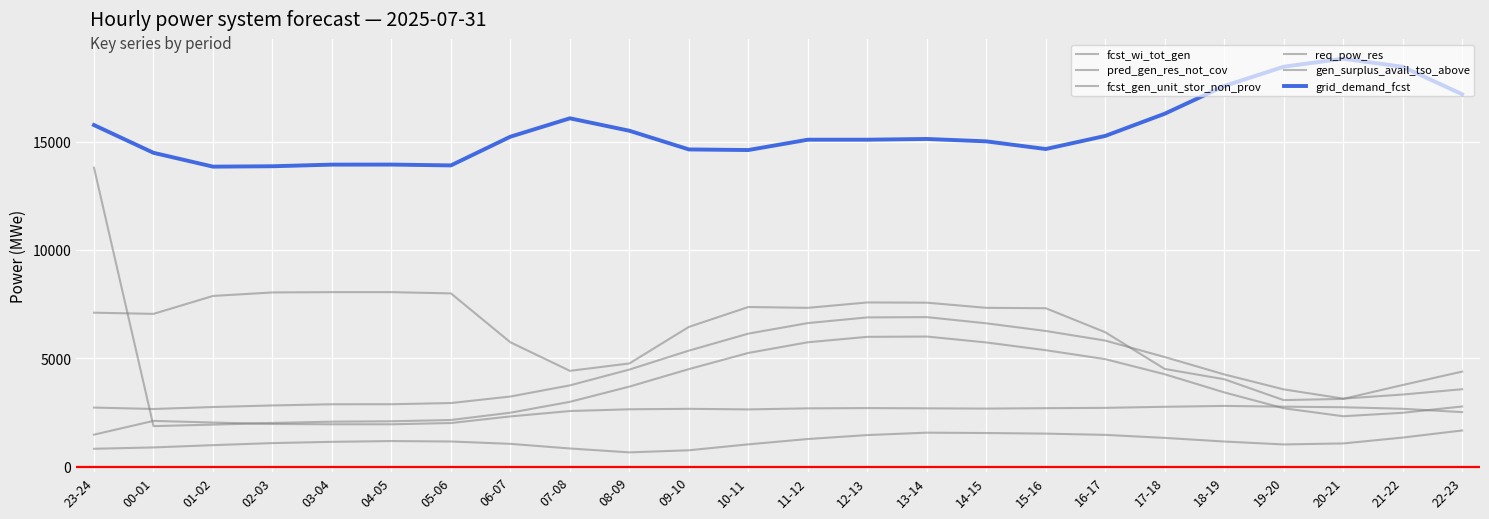

Reading left to right, what are all the values shown in this chart?

fcst_wi_tot_gen: 835	897	1002	1097	1155	1191	1171	1062	848	669	766	1039	1285	1467	1578	1562	1534	1476	1337	1169	1035	1081	1352	1679
pred_gen_res_not_cov: 13803	1880	1949	2027	2085	2104	2162	2499	3000	3703	4510	5256	5749	5999	6013	5741	5383	4970	4274	3437	2704	2336	2495	2786
fcst_gen_unit_stor_non_prov: 2736	2671	2761	2834	2889	2890	2945	3246	3760	4489	5363	6147	6634	6896	6909	6624	6270	5827	5067	4266	3575	3150	3337	3582
req_pow_res: 1486	2122	2045	1979	1965	1965	2023	2328	2576	2657	2678	2651	2700	2712	2701	2689	2708	2723	2772	2812	2778	2751	2680	2526
gen_surplus_avail_tso_above: 7114	7059	7886	8048	8062	8062	8004	5747	4431	4771	6457	7376	7337	7586	7576	7338	7319	6212	4518	4043	3080	3136	3777	4396
grid_demand_fcst: 15770	14490	13852	13870	13945	13947	13909	15234	16082	15508	14646	14618	15095	15095	15129	15019	14665	15269	16294	17570	18462	18833	18459	17192